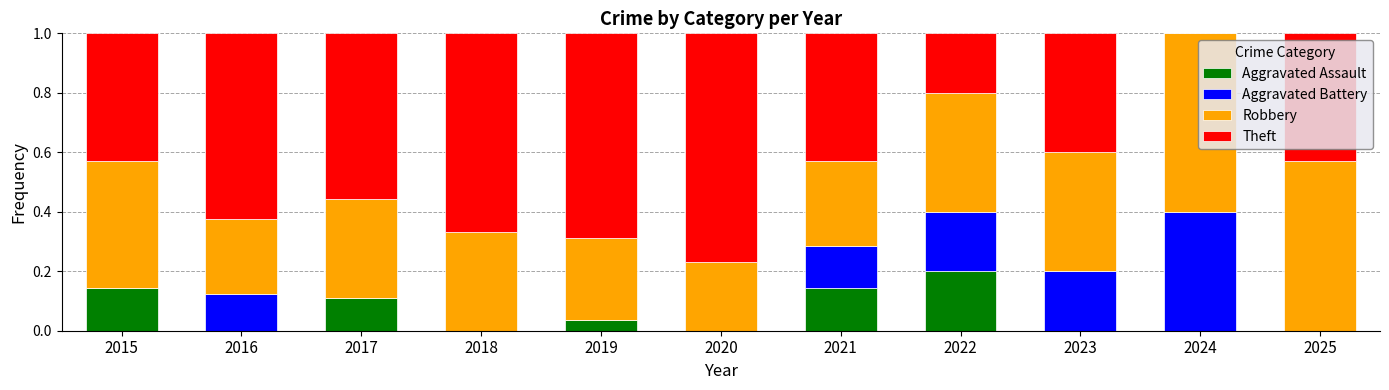

The Aggravated Assault series shows 0.2 at 2017. True or false?

False